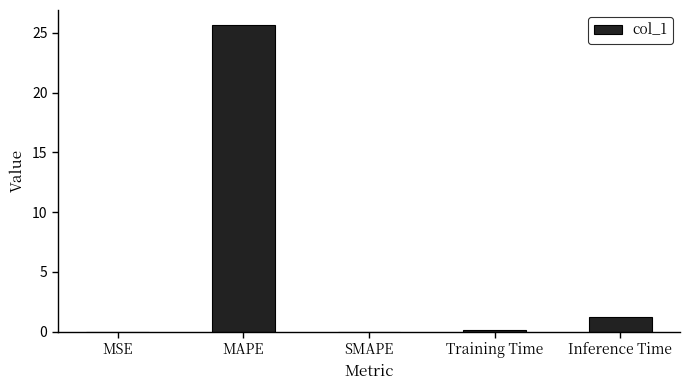

Which has a higher value, MAPE or MSE?

MAPE